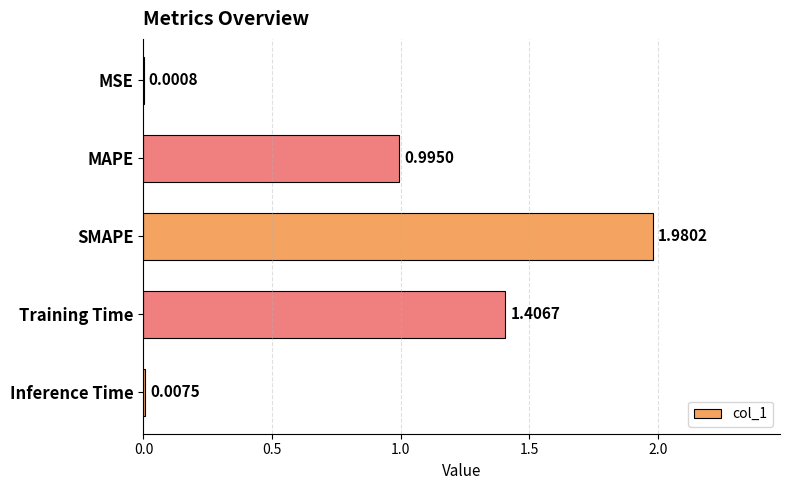

Between SMAPE and Training Time, which is larger?

SMAPE